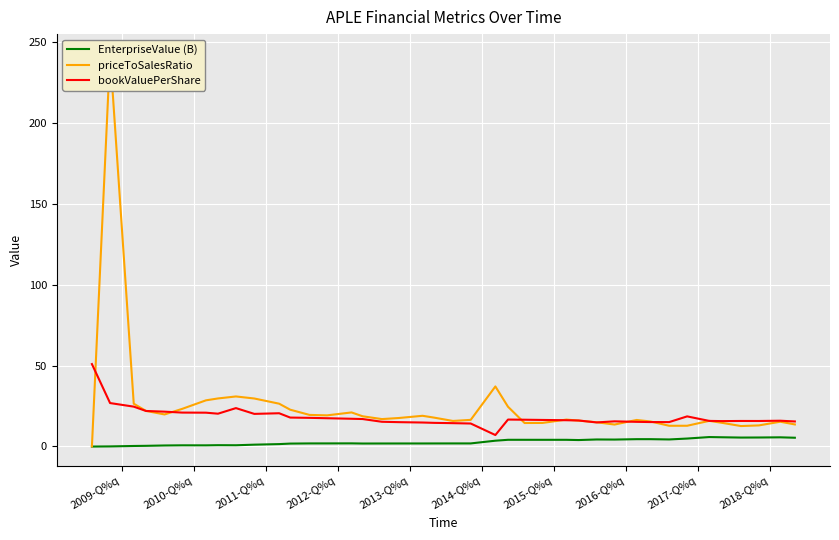

What is the highest value of the bookValuePerShare series?

50.9